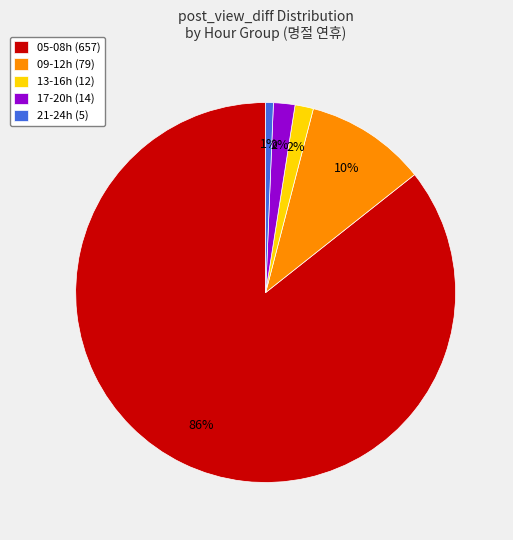

Which category has the biggest portion of the pie?

05-08h (657)